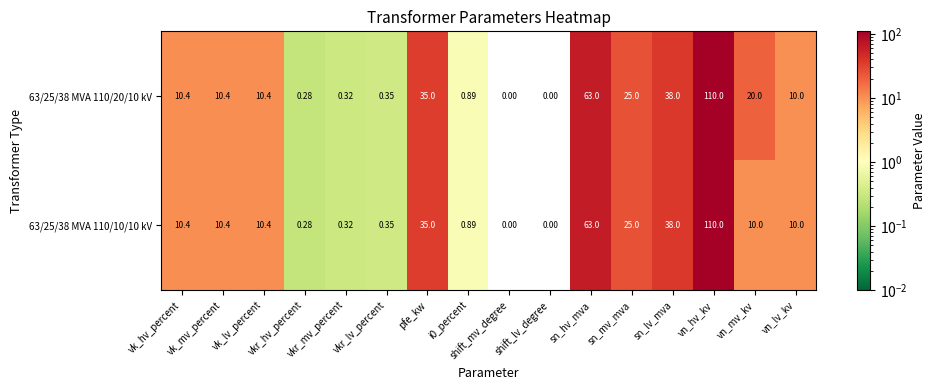

List the series in order of their overall mean, lowest first.

63/25/38 MVA 110/10/10 kV, 63/25/38 MVA 110/20/10 kV